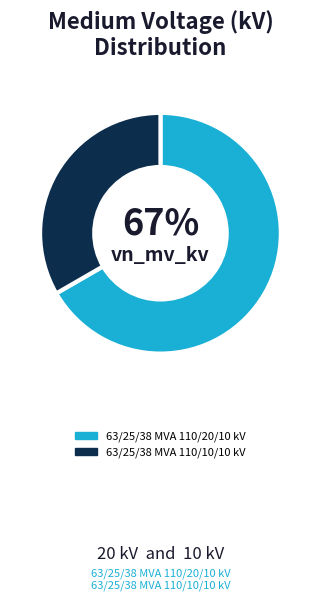

Which has a higher value, 63/25/38 MVA 110/20/10 kV or 63/25/38 MVA 110/10/10 kV?

63/25/38 MVA 110/20/10 kV